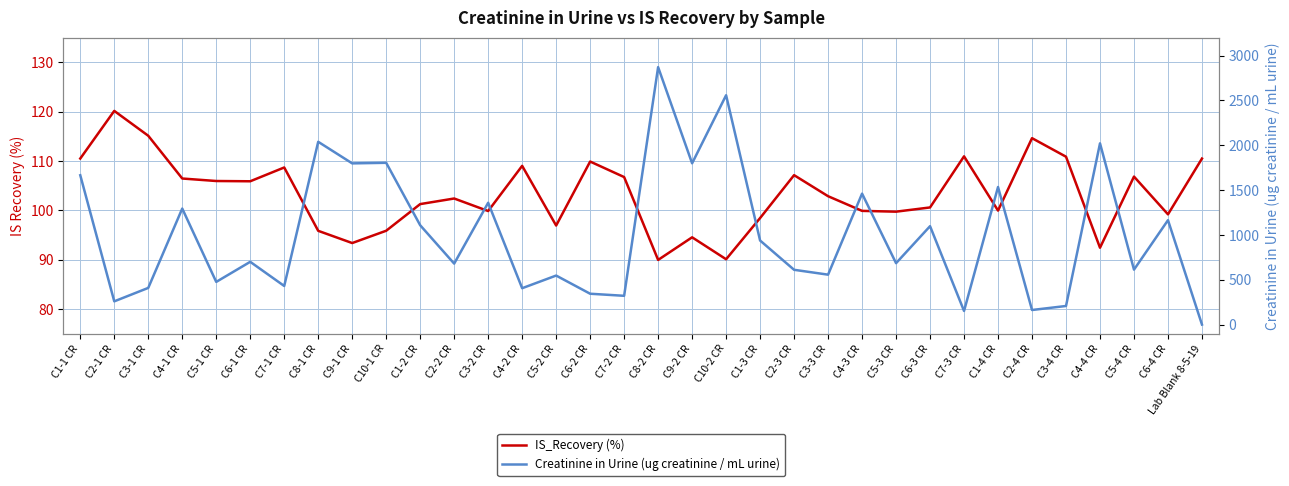

What is the greatest value displayed?

2871.7